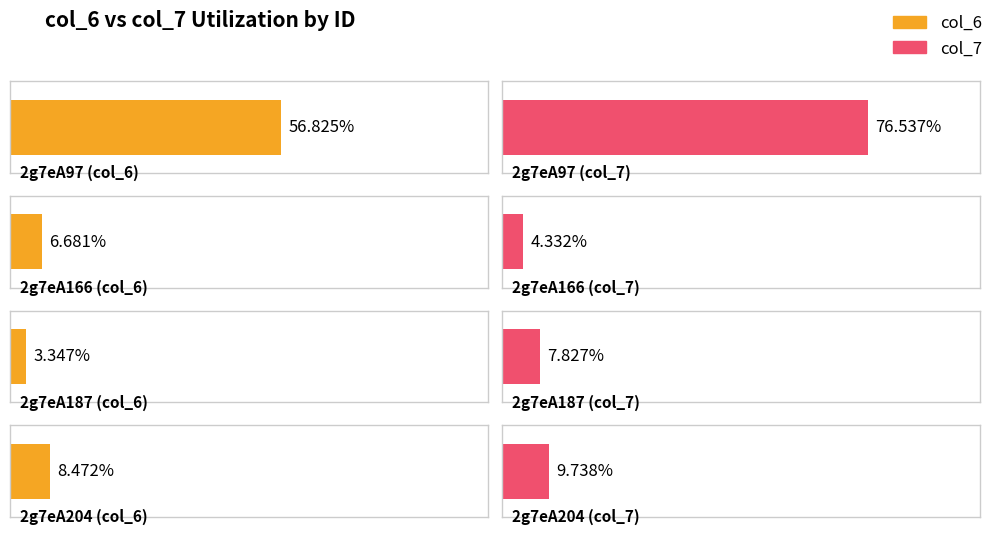

What are all the series names shown in the legend?

col_6, col_7